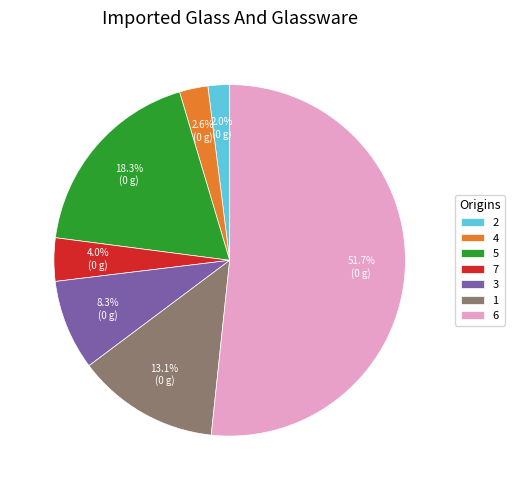

The 2 slice represents 2% of the pie. True or false?

True